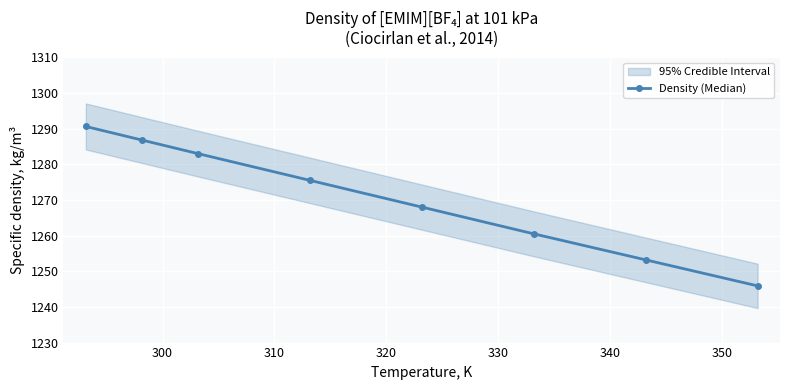

True or false: Density (Median) has more than 2 points higher than both neighbors.

False